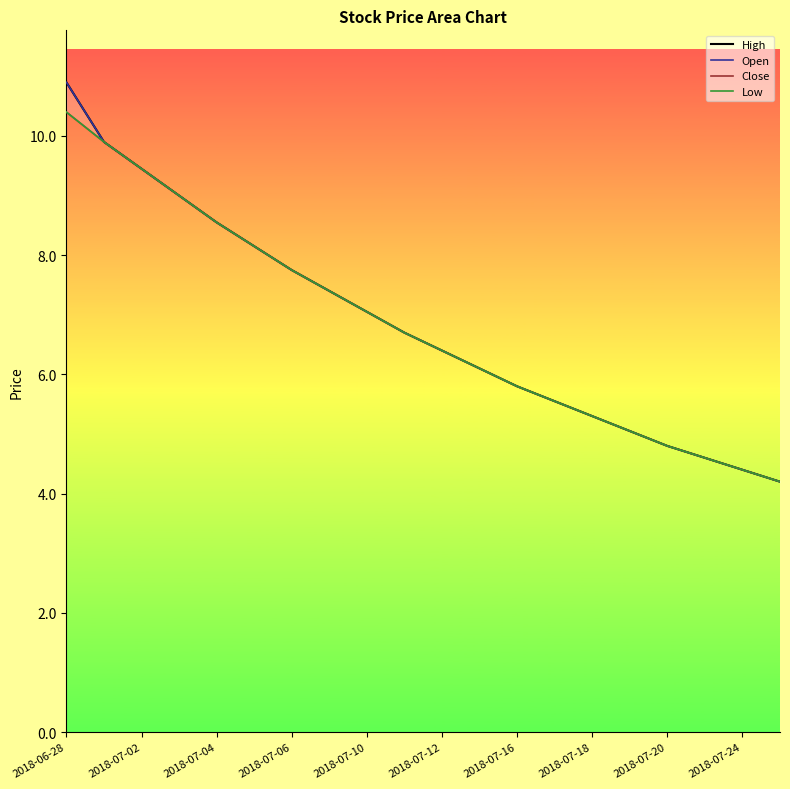

What is the sum of all High values?

137.1